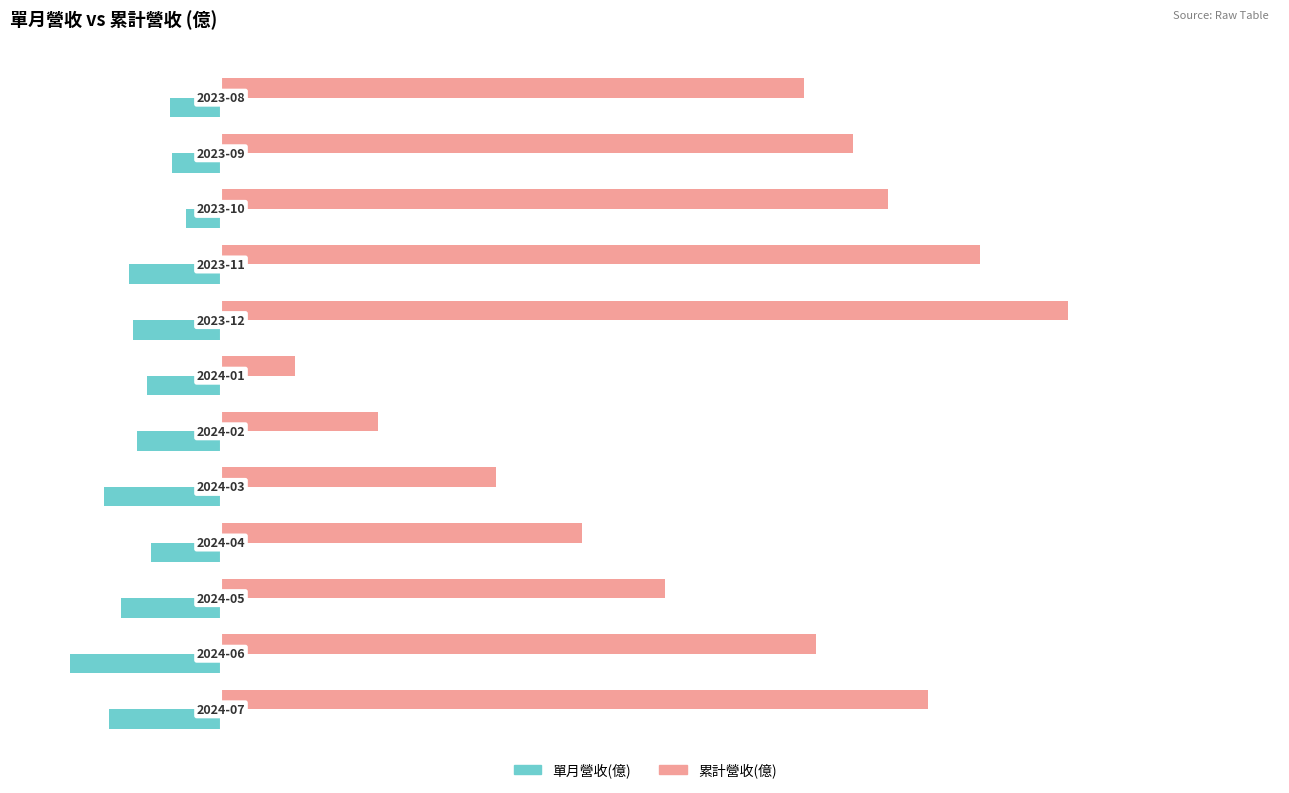

Which series has the largest total across all categories?

累計營收(億)